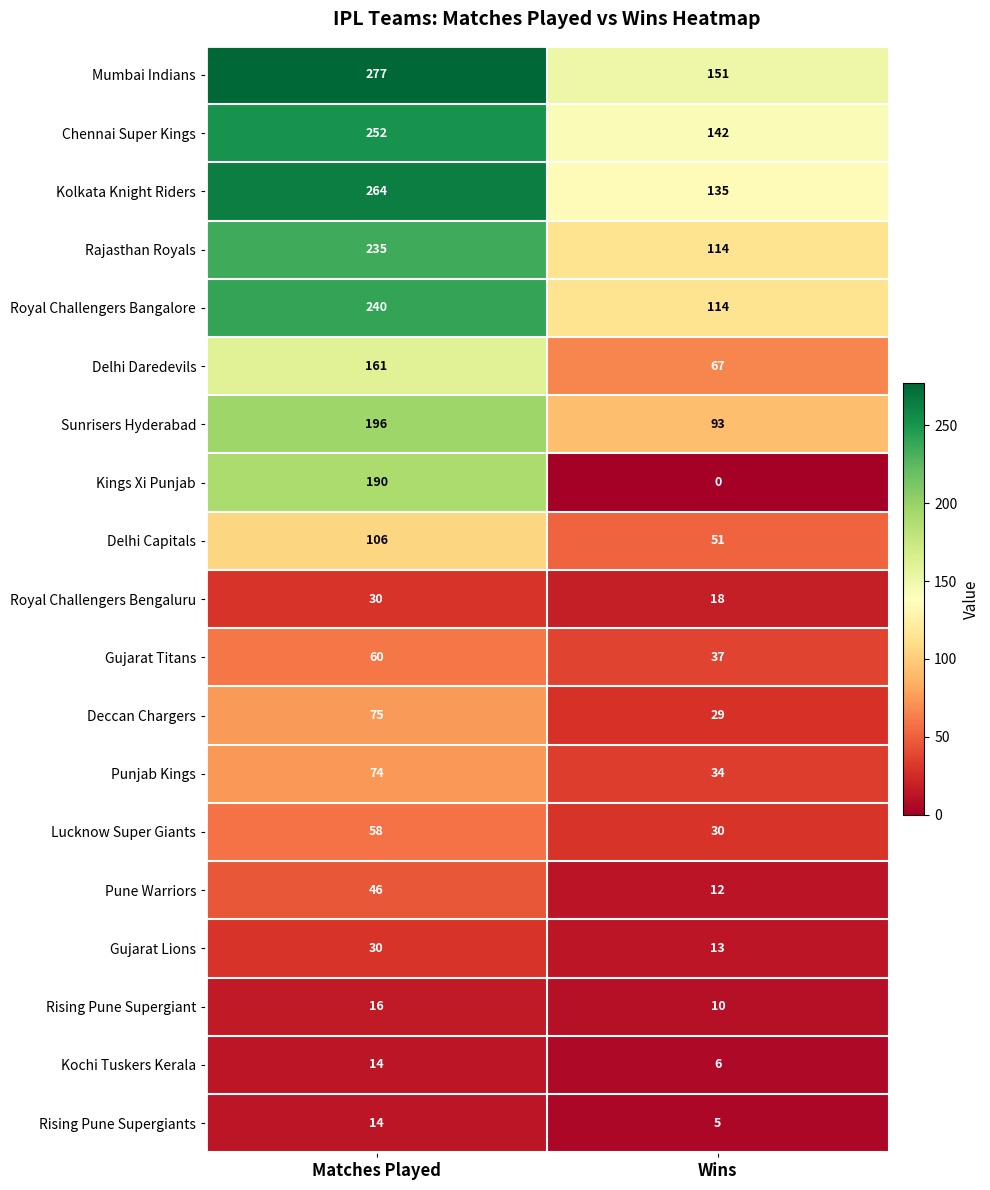

What is the sum of all Delhi Daredevils values?

228